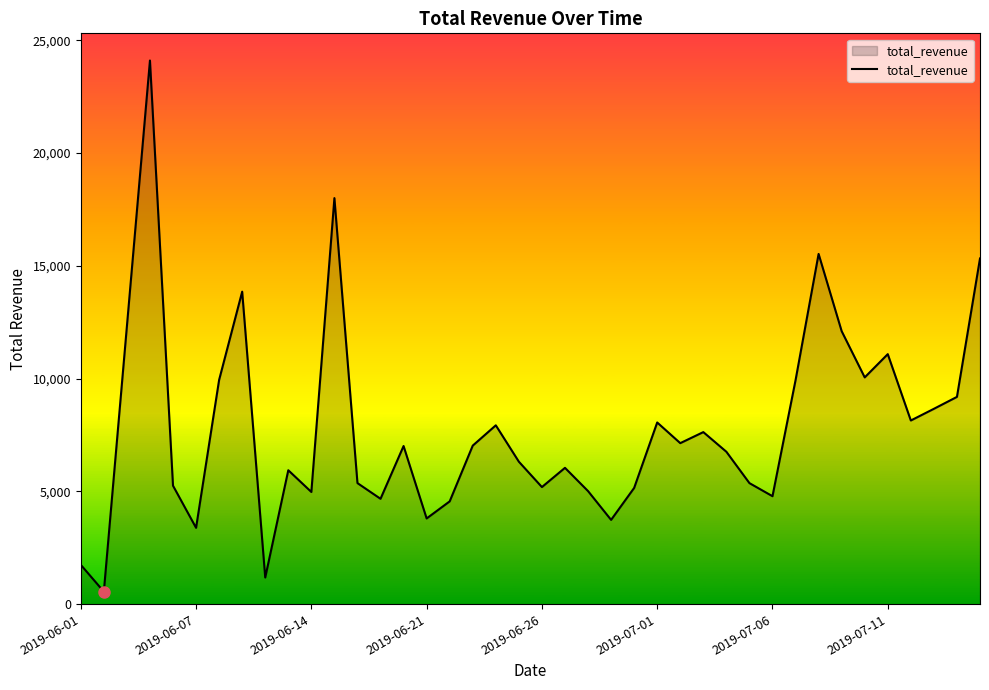

What is the difference between the maximum and minimum values?

23549.5